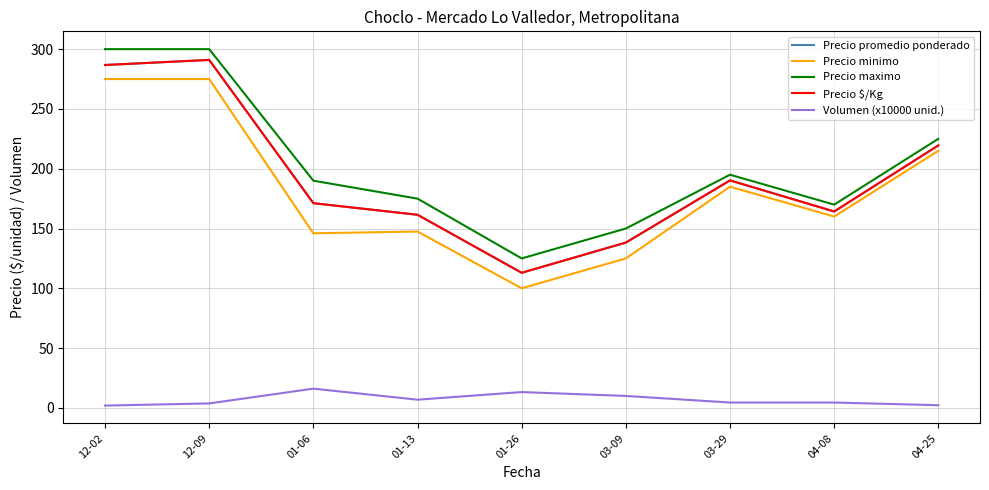

How many lines are shown in the chart?

5